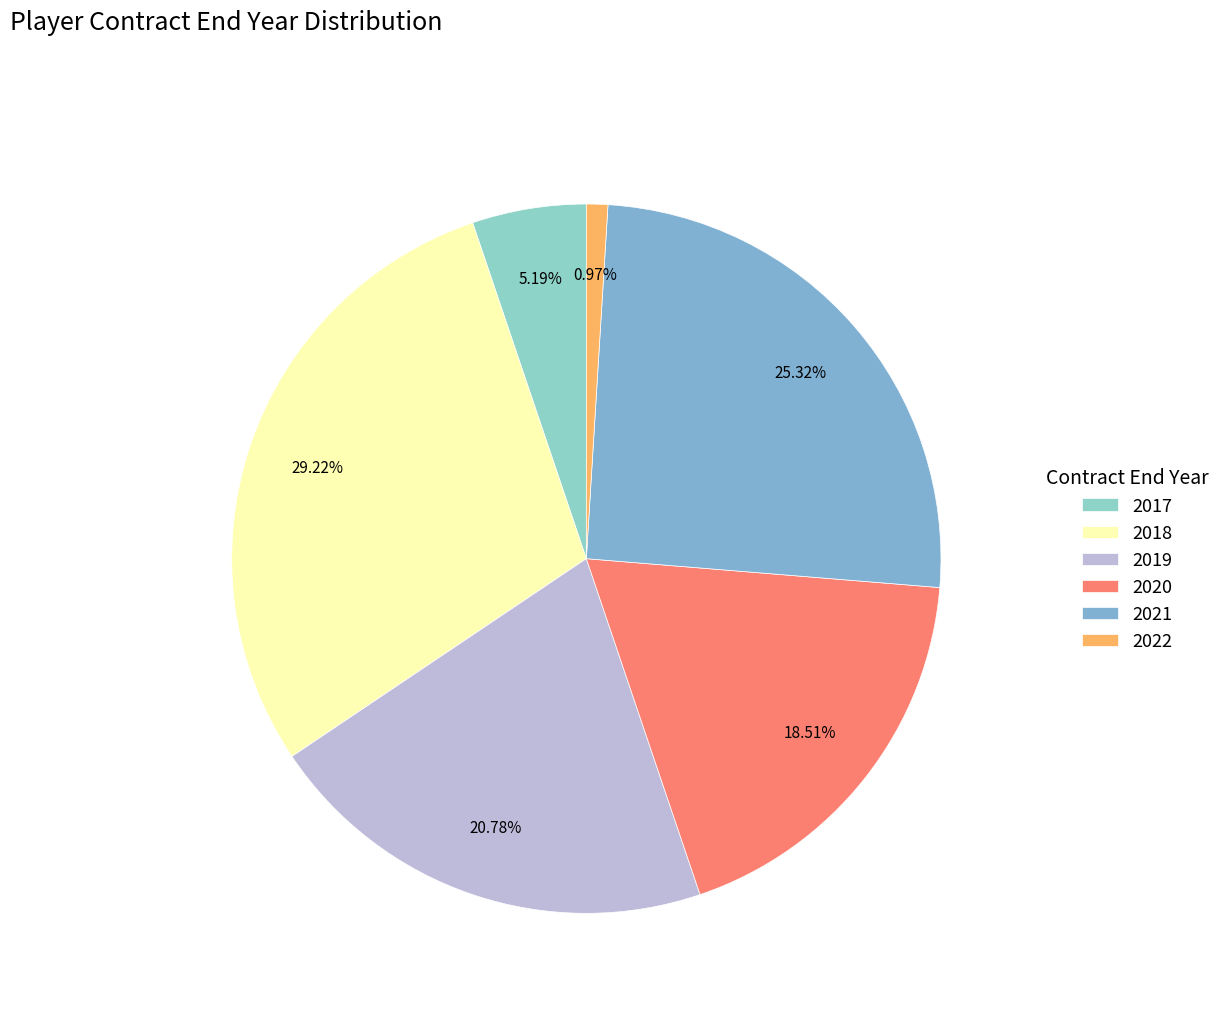

To the nearest percent, what is the average slice percentage?

17%